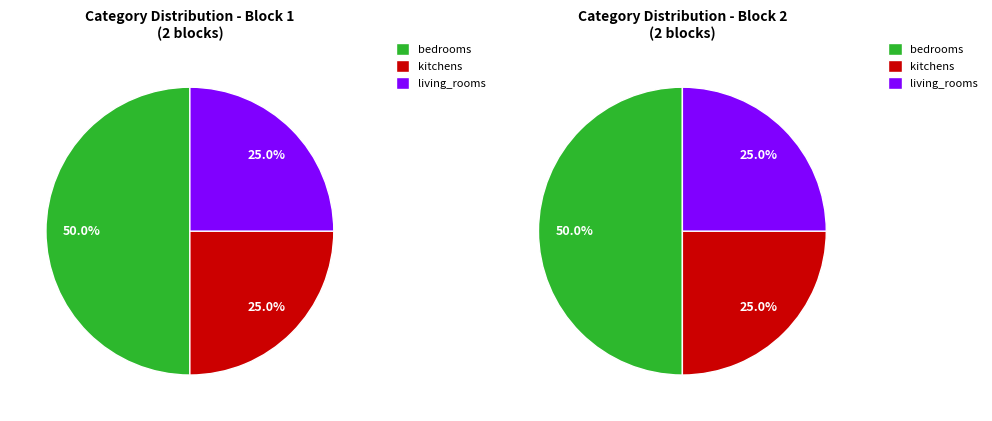

Does kitchens represent more than half of the total?

No